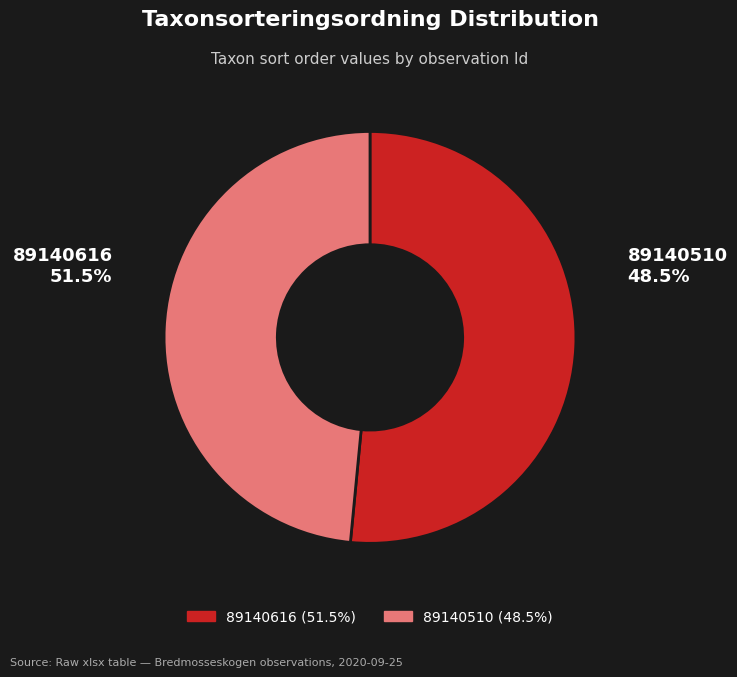

To the nearest percent, what is the difference between the largest and smallest slice percentages?

3%